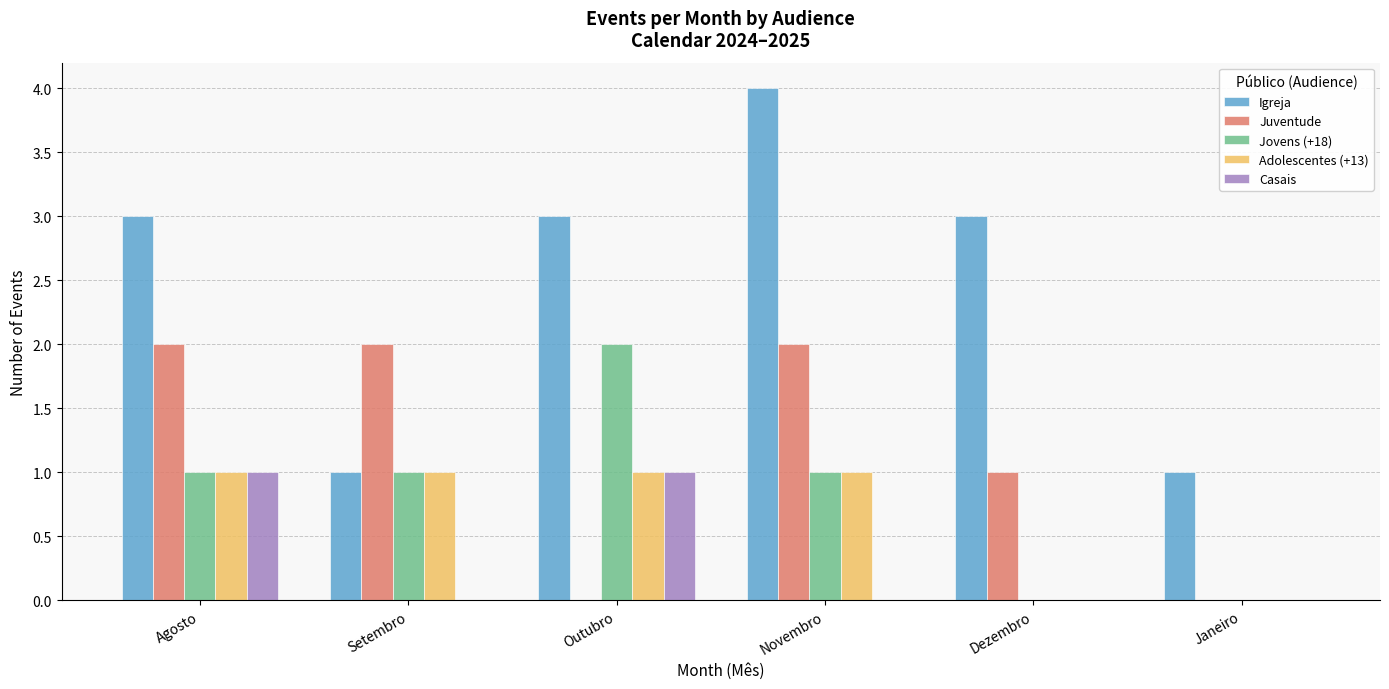

The Adolescentes (+13) series shows 1 at Setembro. True or false?

True